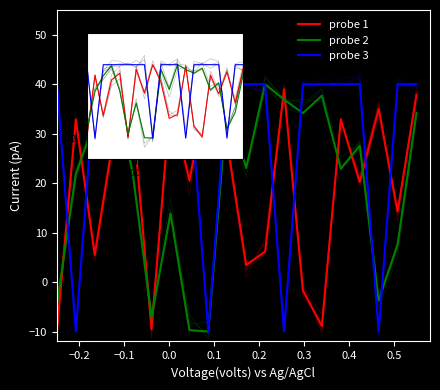

Which series has the largest range (max minus min)?

probe 2